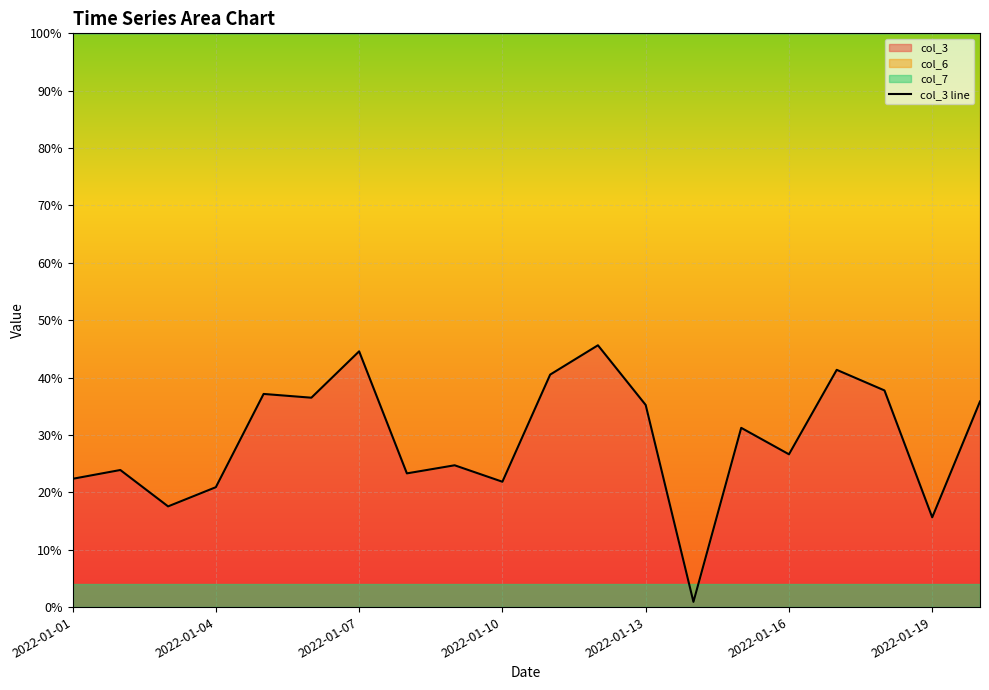

Between 16 and 14, which is larger?

16